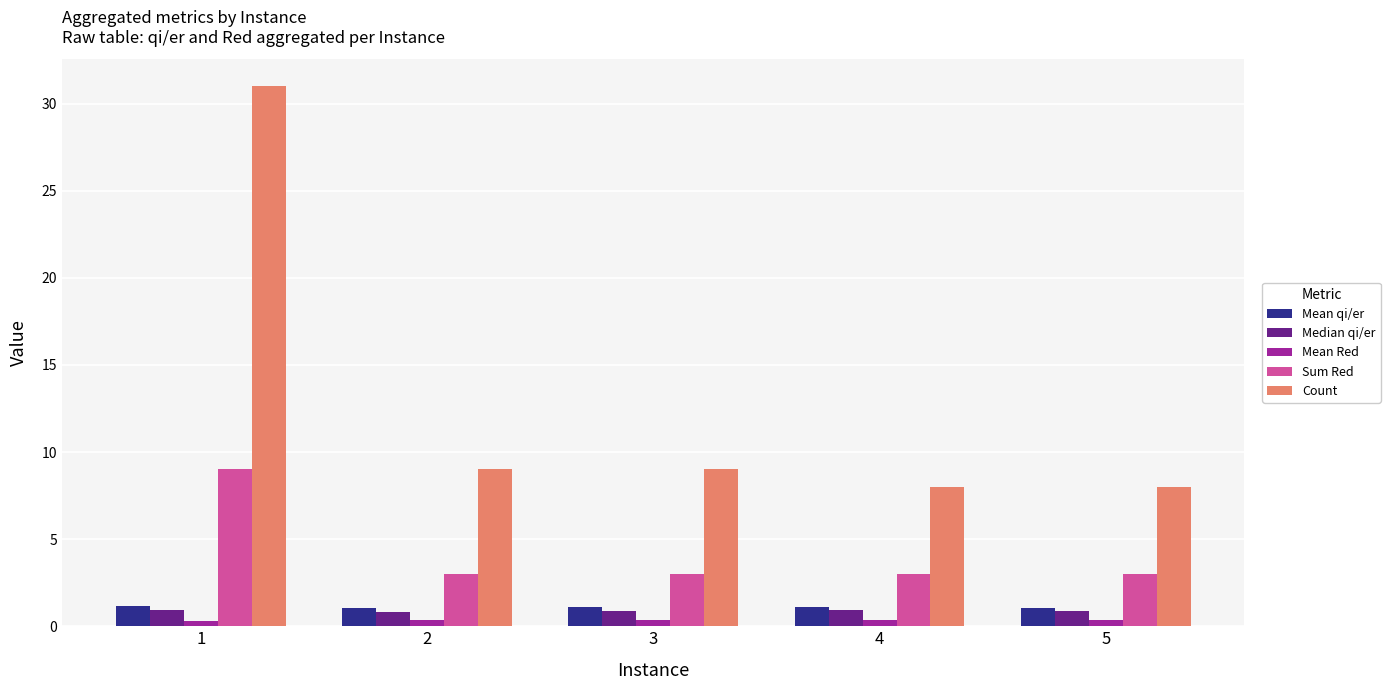

How many bars are there in total?

25